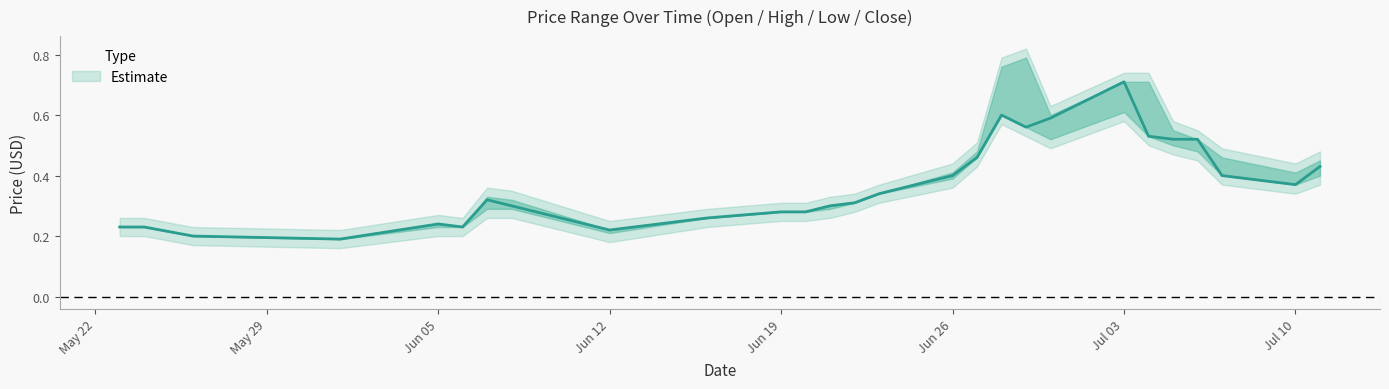

Reading left to right, transcribe all the data shown in this chart.

OP: 0=0.2	1=0.2	2=0.2	3=0.2	4=0.2	5=0.2	6=0.3	7=0.3	8=0.2	9=0.3	10=0.3	11=0.3	12=0.3	13=0.3	14=0.3	15=0.4	16=0.5	17=0.8	18=0.8	19=0.5	20=0.6	21=0.7	22=0.6	23=0.5	24=0.5	25=0.4	26=0.4
HP: 0=0.2	1=0.2	2=0.2	3=0.2	4=0.2	5=0.2	6=0.3	7=0.3	8=0.2	9=0.3	10=0.3	11=0.3	12=0.3	13=0.3	14=0.3	15=0.4	16=0.5	17=0.8	18=0.8	19=0.6	20=0.7	21=0.7	22=0.6	23=0.5	24=0.5	25=0.4	26=0.5
LP: 0=0.2	1=0.2	2=0.2	3=0.2	4=0.2	5=0.2	6=0.3	7=0.3	8=0.2	9=0.3	10=0.3	11=0.3	12=0.3	13=0.3	14=0.3	15=0.4	16=0.5	17=0.6	18=0.6	19=0.5	20=0.6	21=0.5	22=0.5	23=0.5	24=0.4	25=0.4	26=0.4
CP: 0=0.2	1=0.2	2=0.2	3=0.2	4=0.2	5=0.2	6=0.3	7=0.3	8=0.2	9=0.3	10=0.3	11=0.3	12=0.3	13=0.3	14=0.3	15=0.4	16=0.5	17=0.6	18=0.6	19=0.6	20=0.7	21=0.5	22=0.5	23=0.5	24=0.4	25=0.4	26=0.4